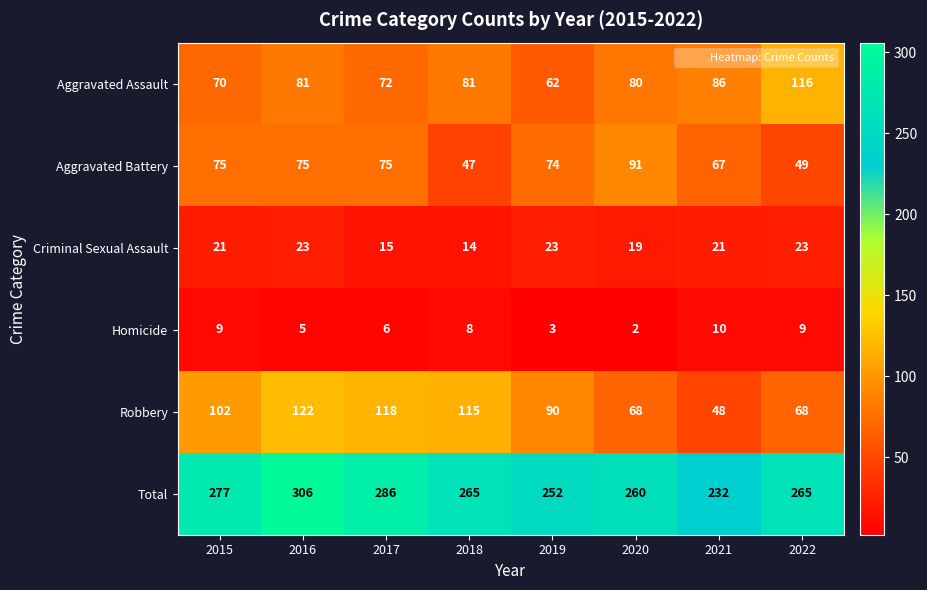

Which label corresponds to the smallest value in the chart?

2020